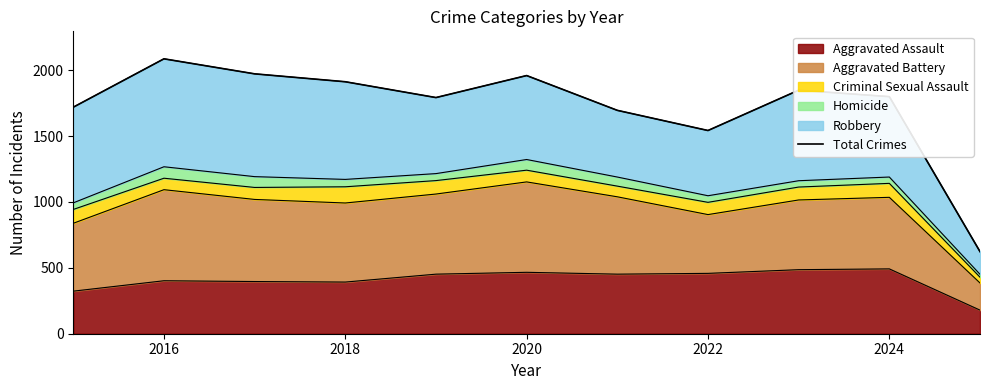

The Aggravated Assault series shows 392 at 2018. True or false?

True